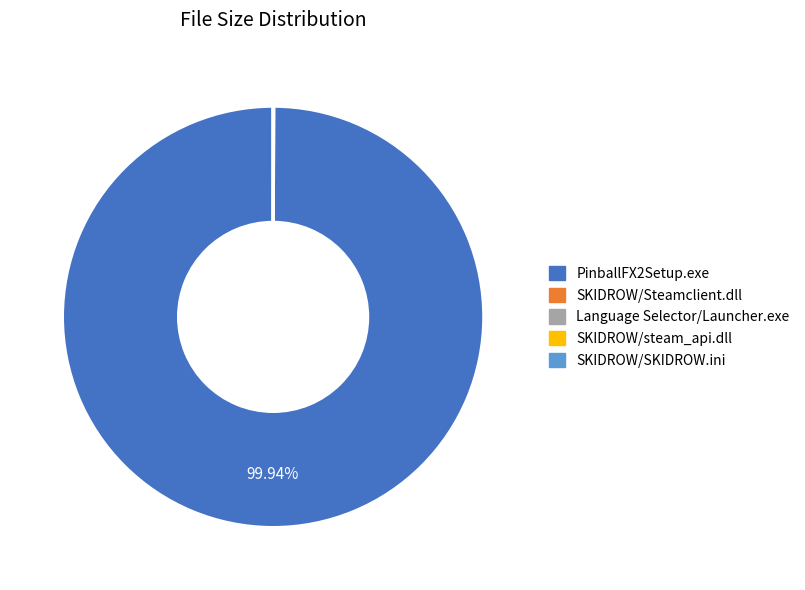

Which category accounts for the majority?

PinballFX2Setup.exe